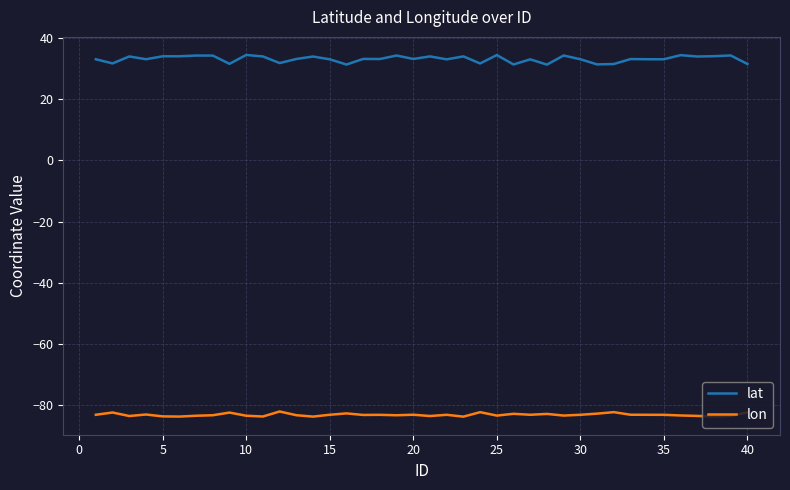

Which series has the largest total across all categories?

lat